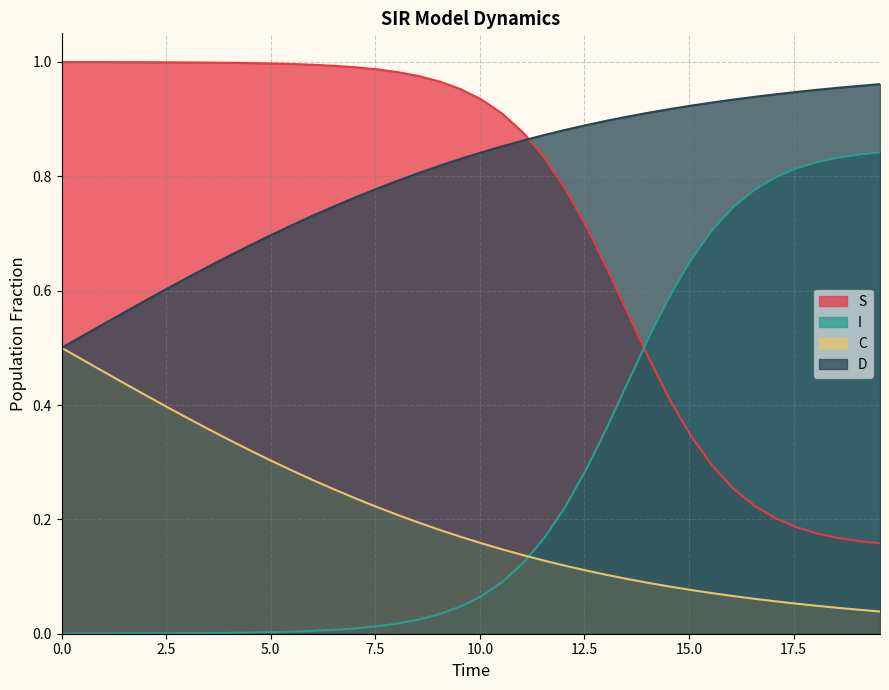

How many lines are shown in the chart?

4